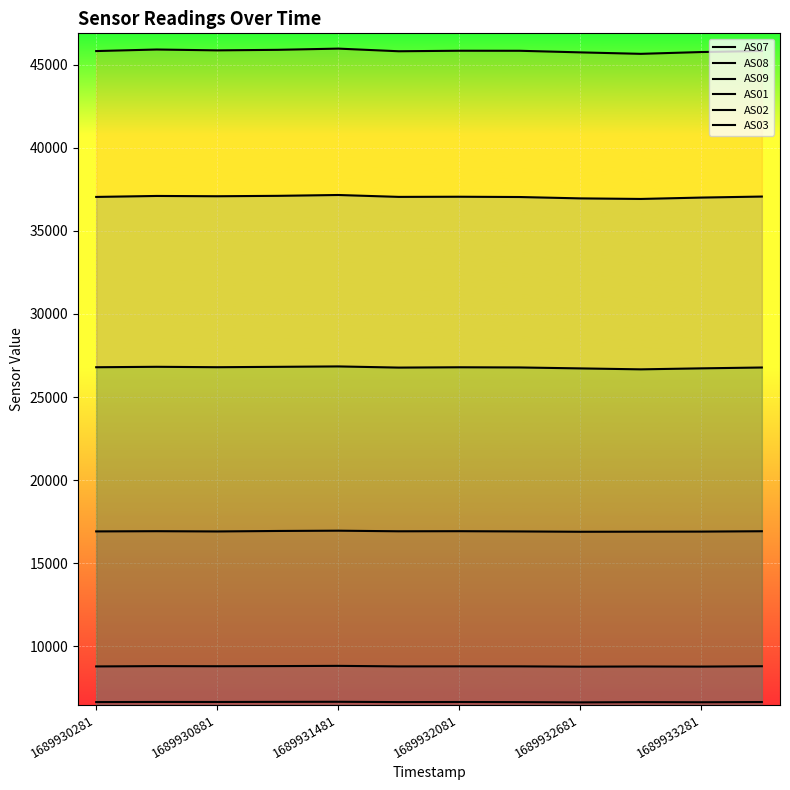

How many lines are shown in the chart?

6